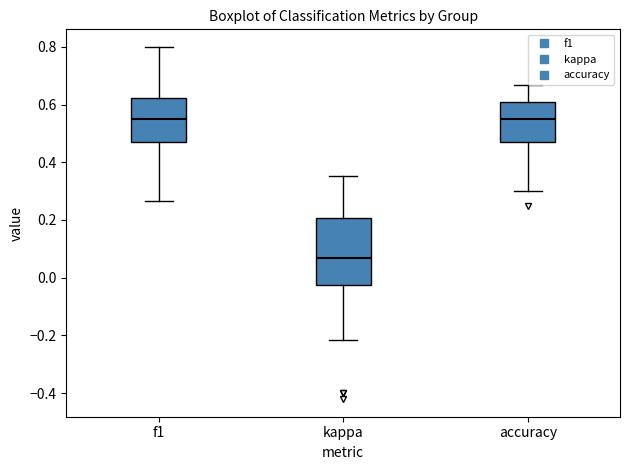

Comparing the boxes themselves (not the whiskers), which one is the tallest?

kappa